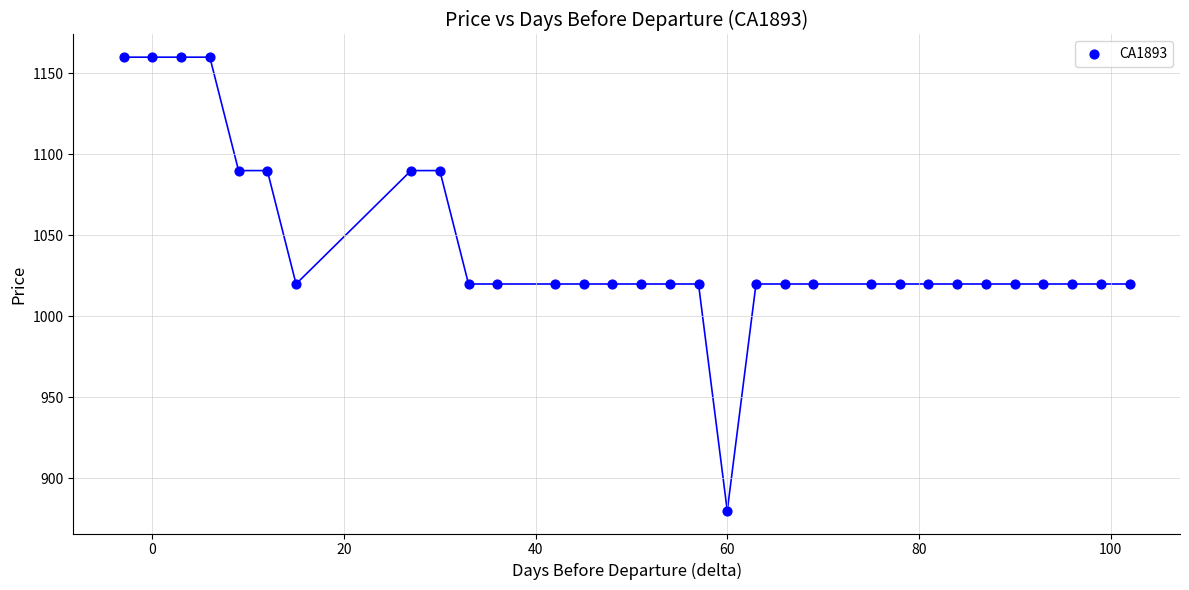

What is the range of Y values (max minus min)?

280